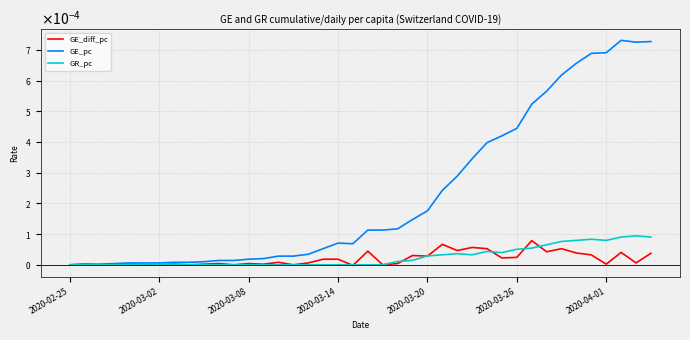

True or false: GR_pc and GE_diff_pc intersect in this chart.

True